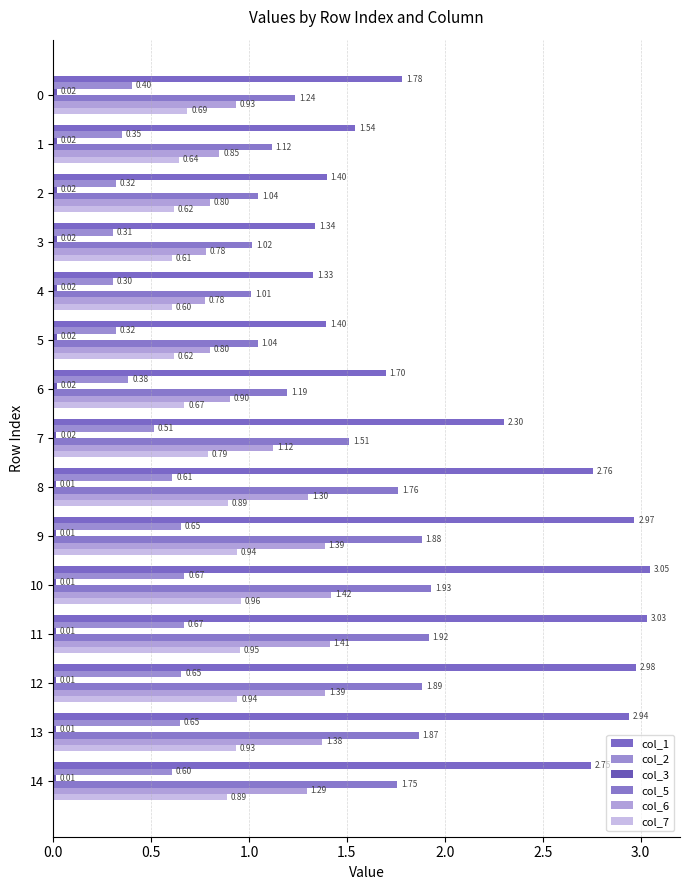

Count the number of categories in the chart.

15